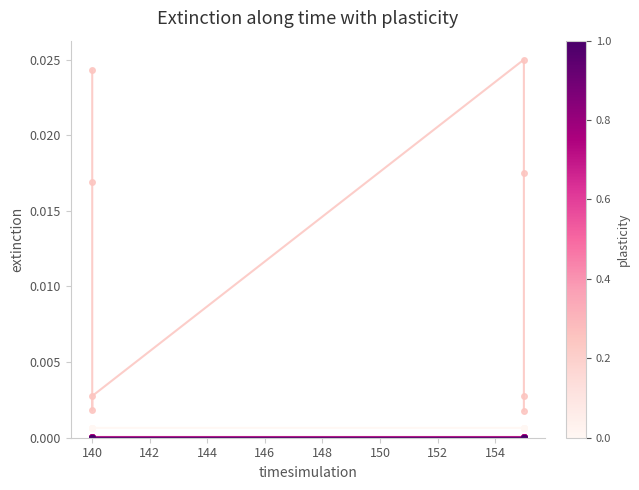

True or false: col_1 and col_4 intersect in this chart.

False